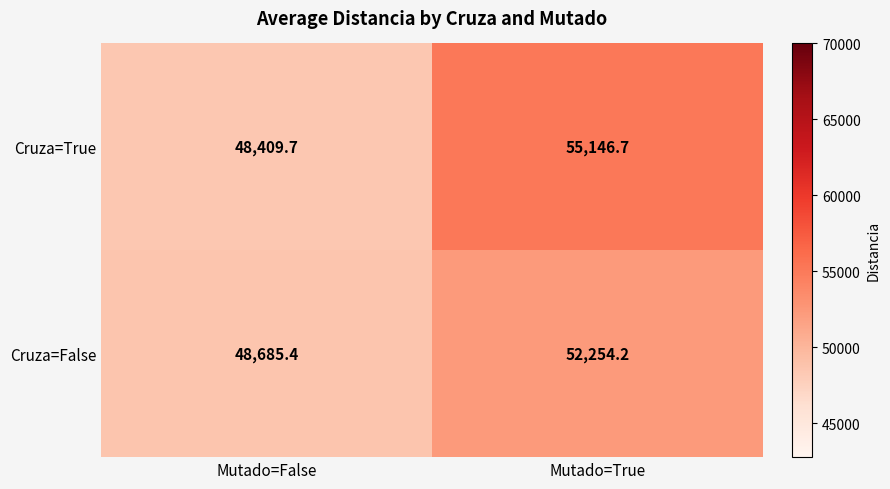

Is it true that Cruza=True equals 80456.0 at Mutado=True?

False